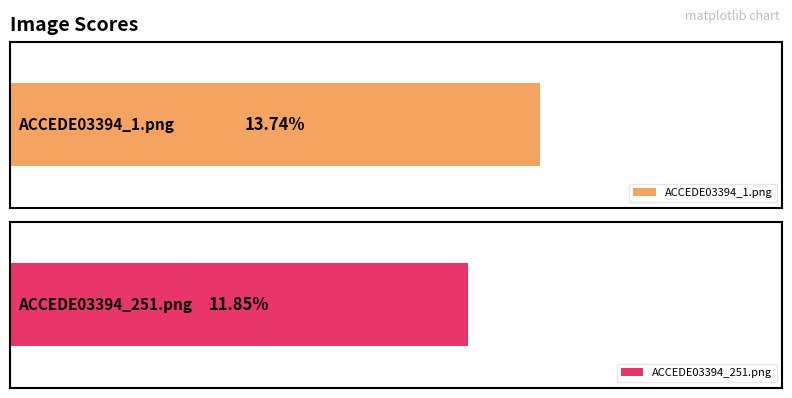

Count the values in the range 0 to 1.

2